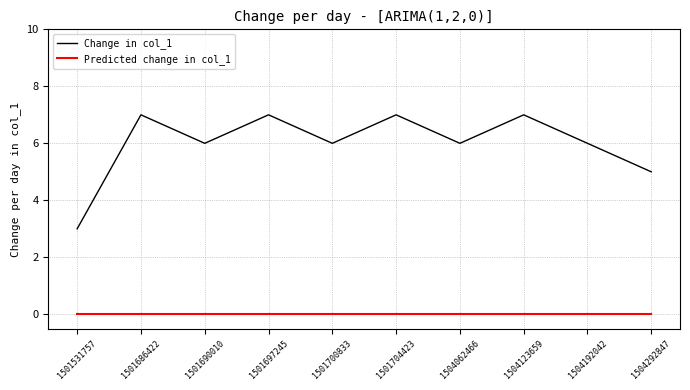

What is the minimum value for Change in col_1?

3